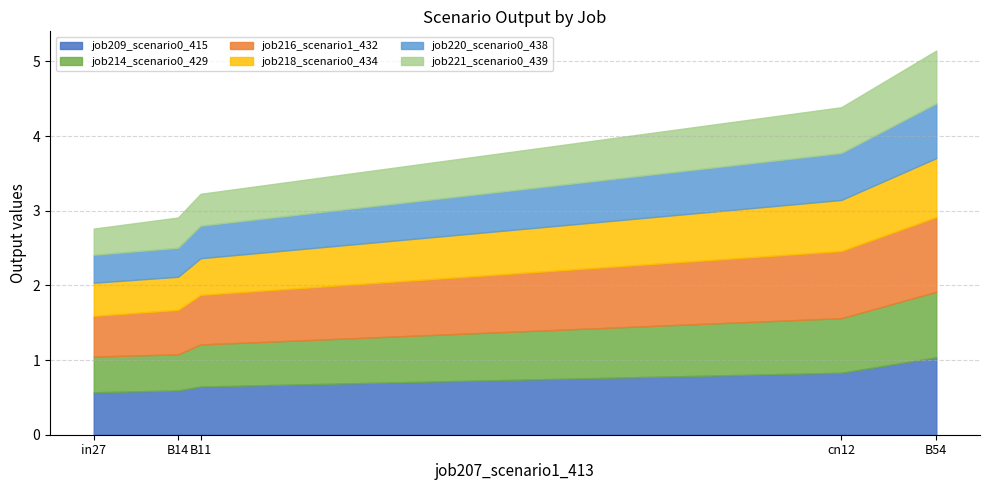

How many lines are shown in the chart?

6